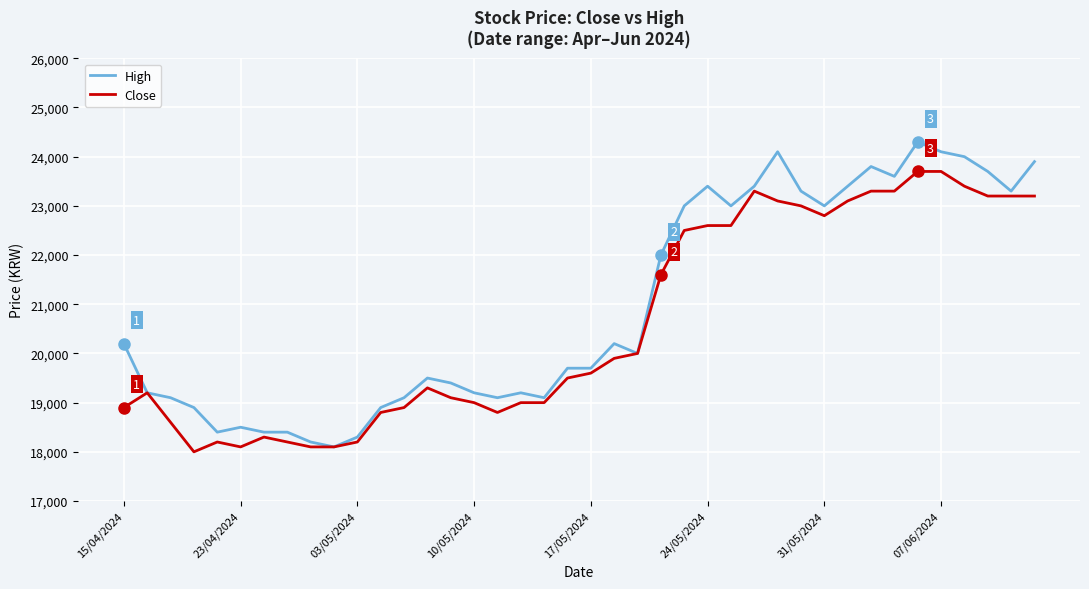

Which series has the widest spread of values?

High